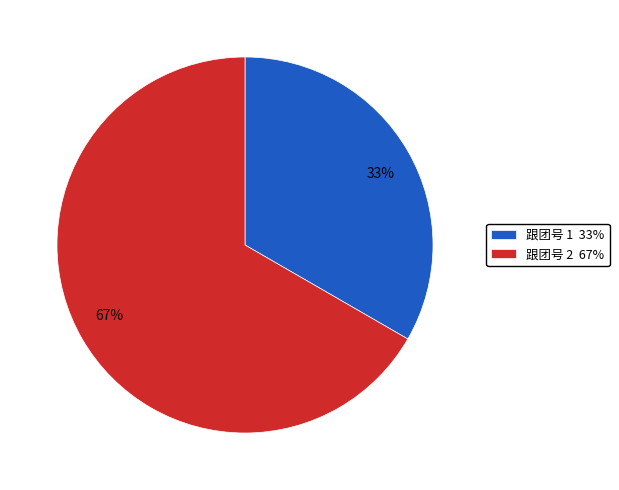

True or false: 67% accounts for 54% of the total.

False